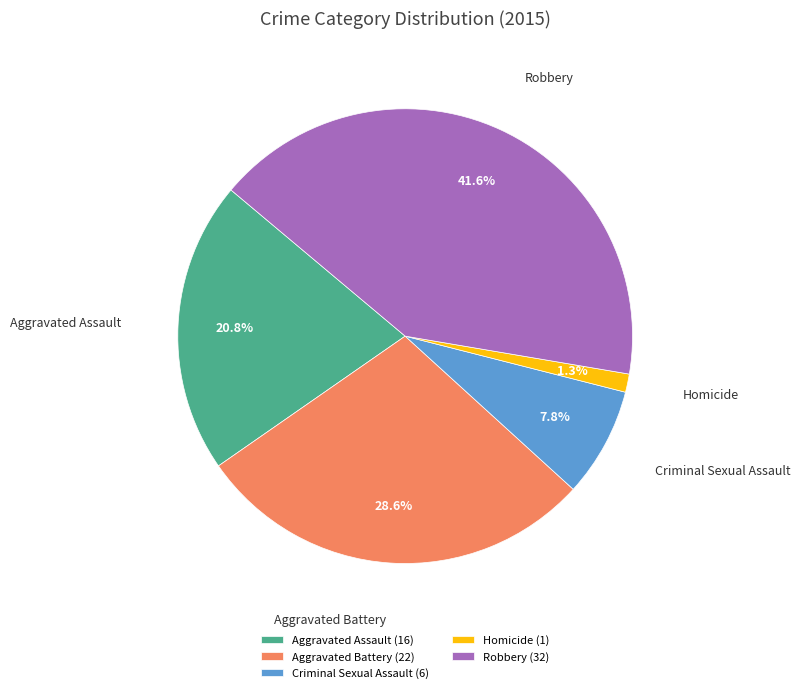

Is it true that Robbery is 29% of the pie?

False